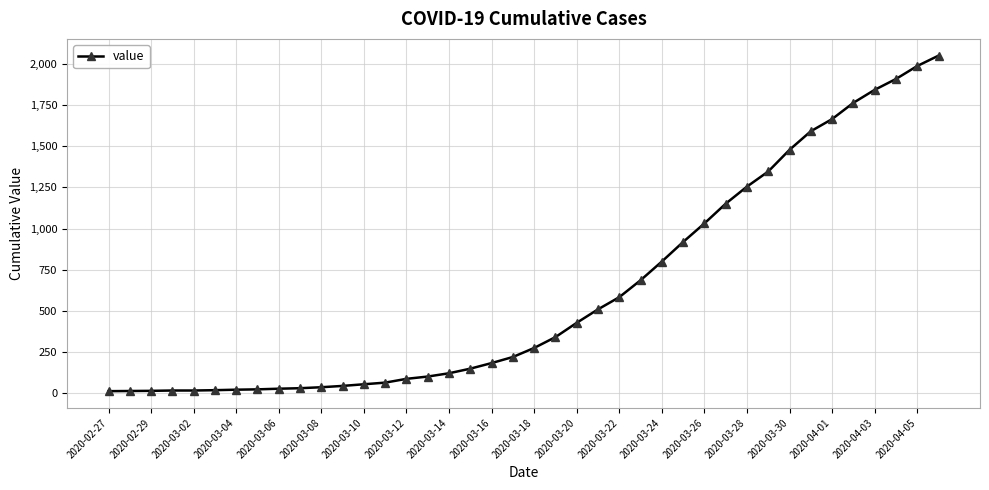

What is the greatest value displayed?

2052